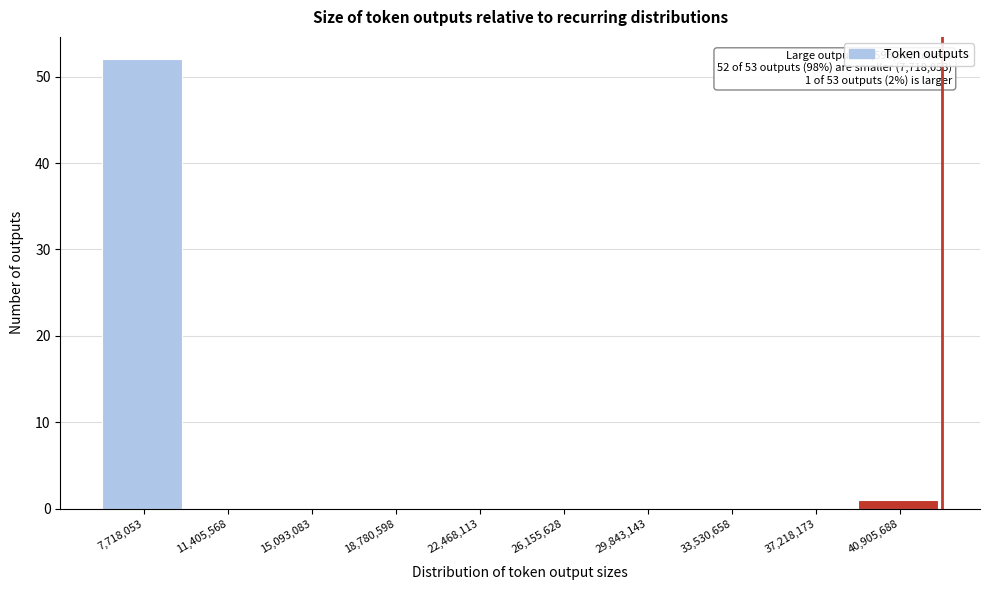

Reading left to right, extract all data points from this chart.

7,718,053=52	11,405,568=0	15,093,083=0	18,780,598=0	22,468,113=0	26,155,628=0	29,843,143=0	33,530,658=0	37,218,173=0	40,905,688=1